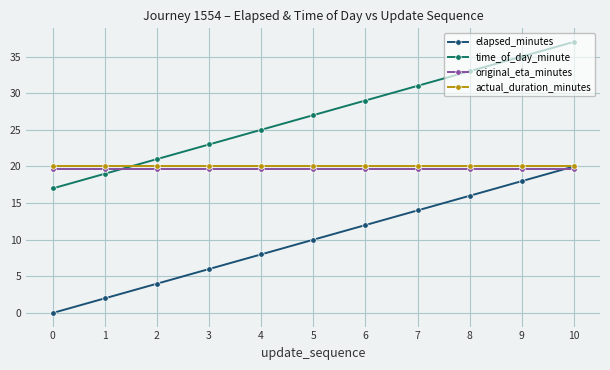

True or false: actual_duration_minutes and original_eta_minutes cross at least once.

False